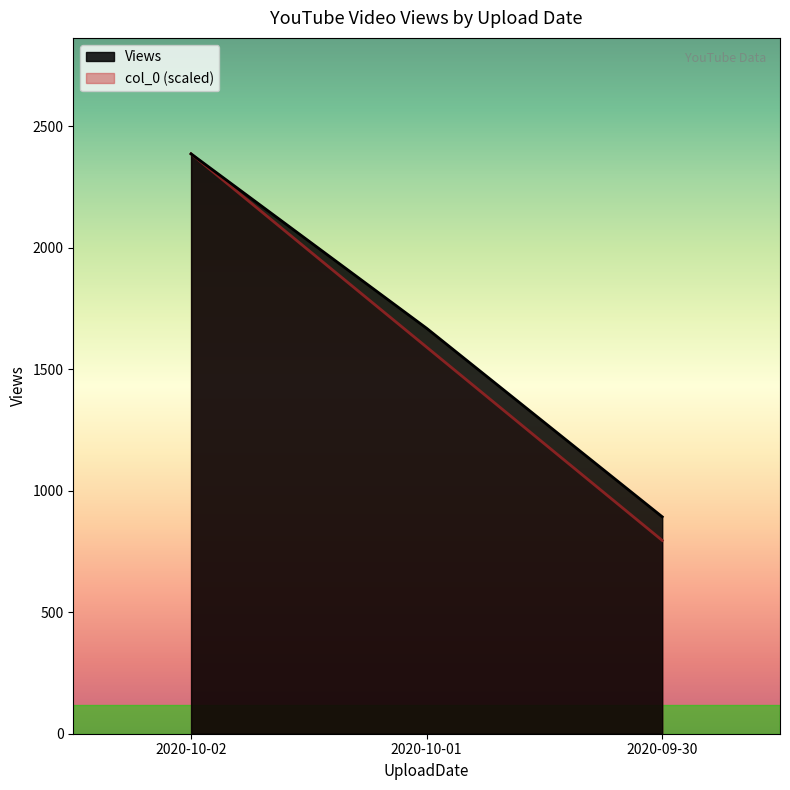

Which series has the largest total across all categories?

Views